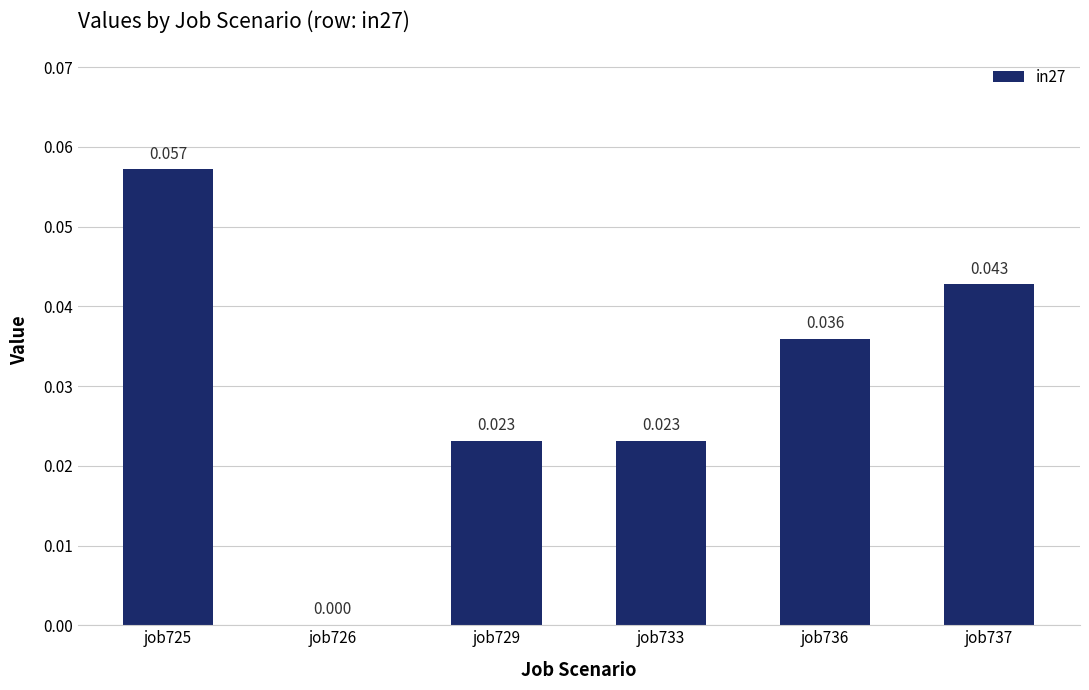

What is the greatest value displayed?

0.1